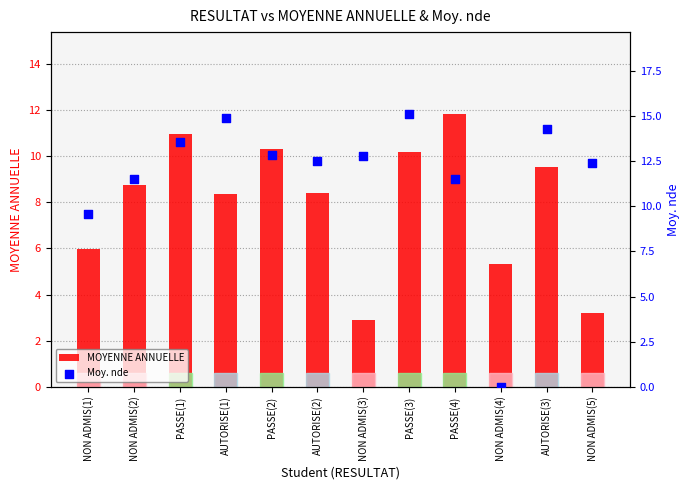

At which category is the sum across all series the highest?

PASSE(3)